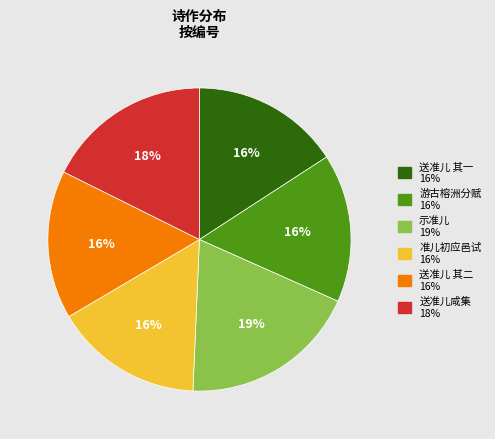

Does any single category account for the majority?

No